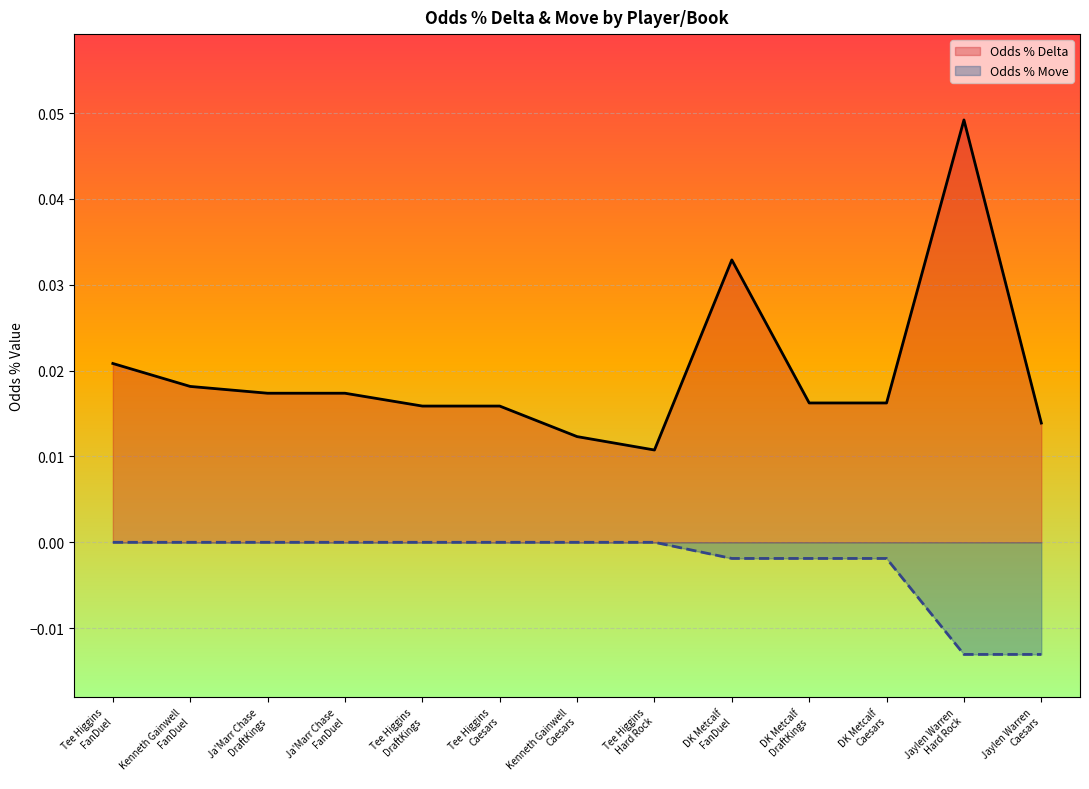

Which series has the largest total across all categories?

Odds % Delta